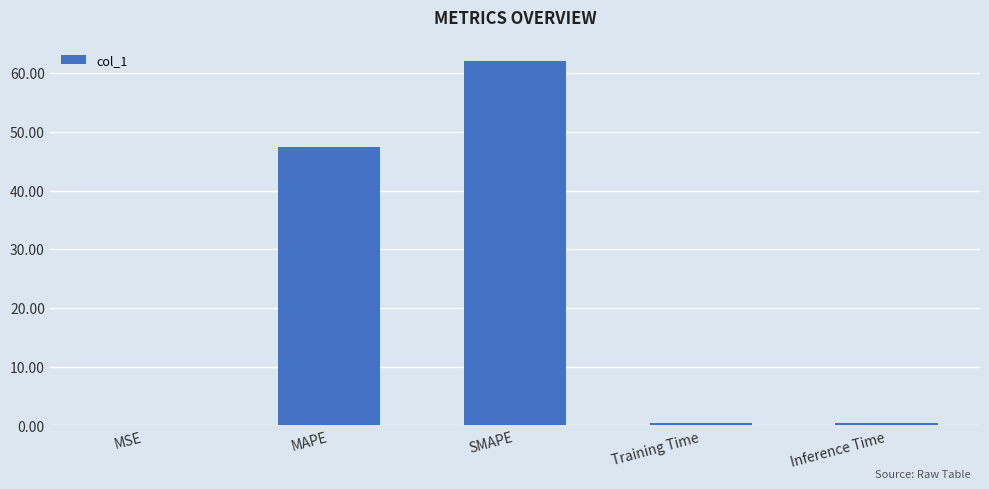

At which category does the chart reach its peak across all series?

SMAPE